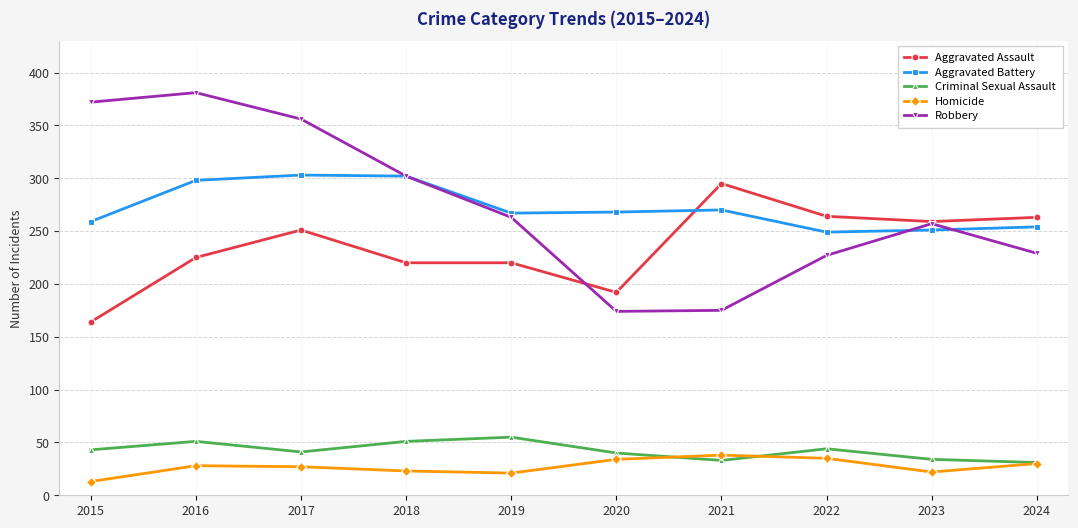

Where is the first local maximum for Robbery?

2016